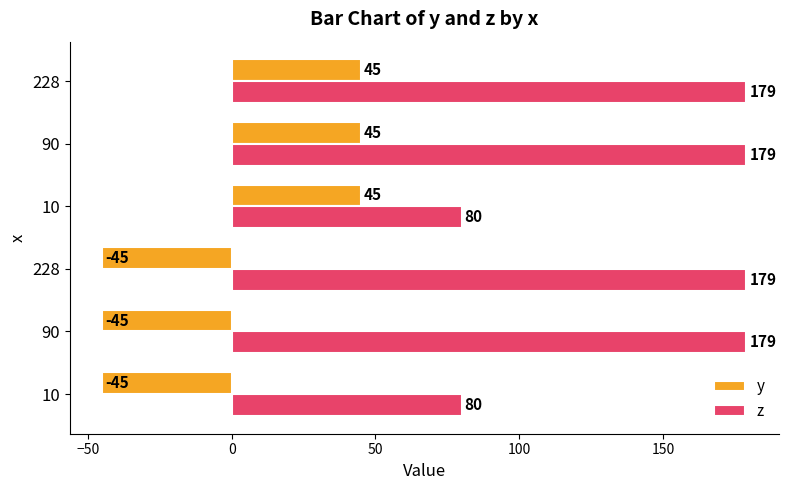

What is the smallest value displayed?

-45